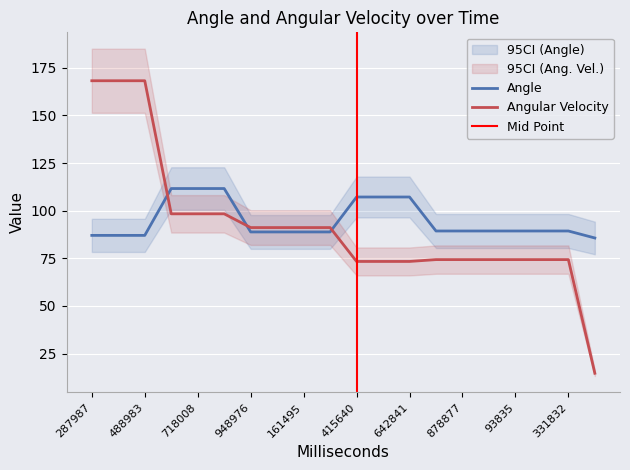

At how many categories does at least one series exceed 107?

9